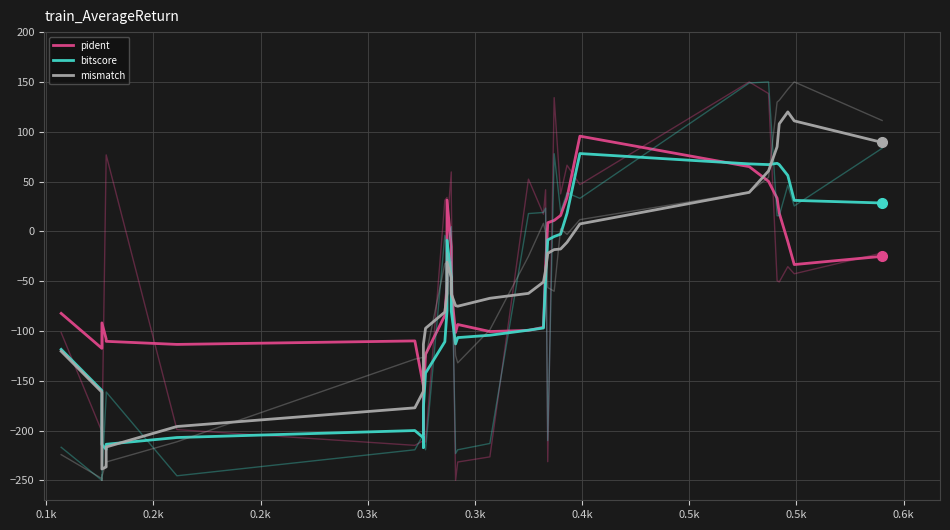

What is the sum of all bitscore values?

-2735.5